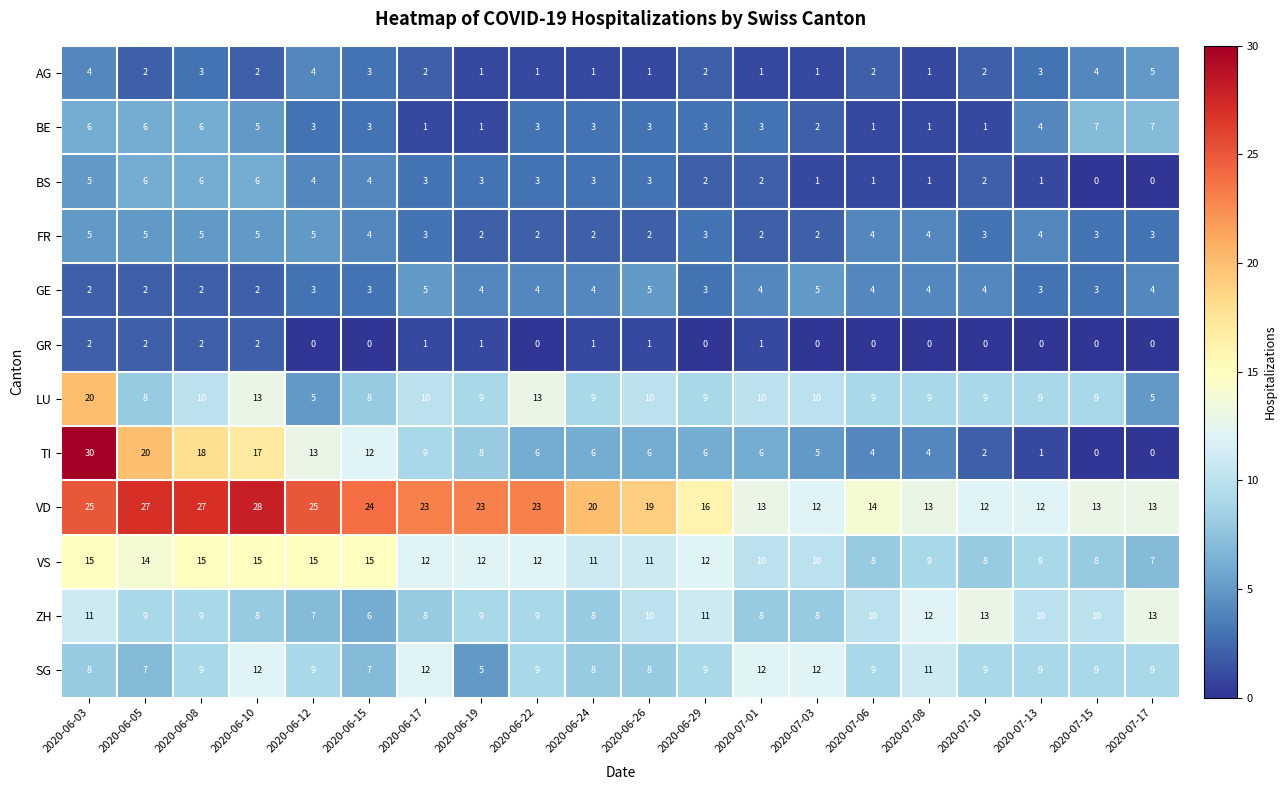

Which series changed the most between 2020-06-24 and 2020-07-15?

VD